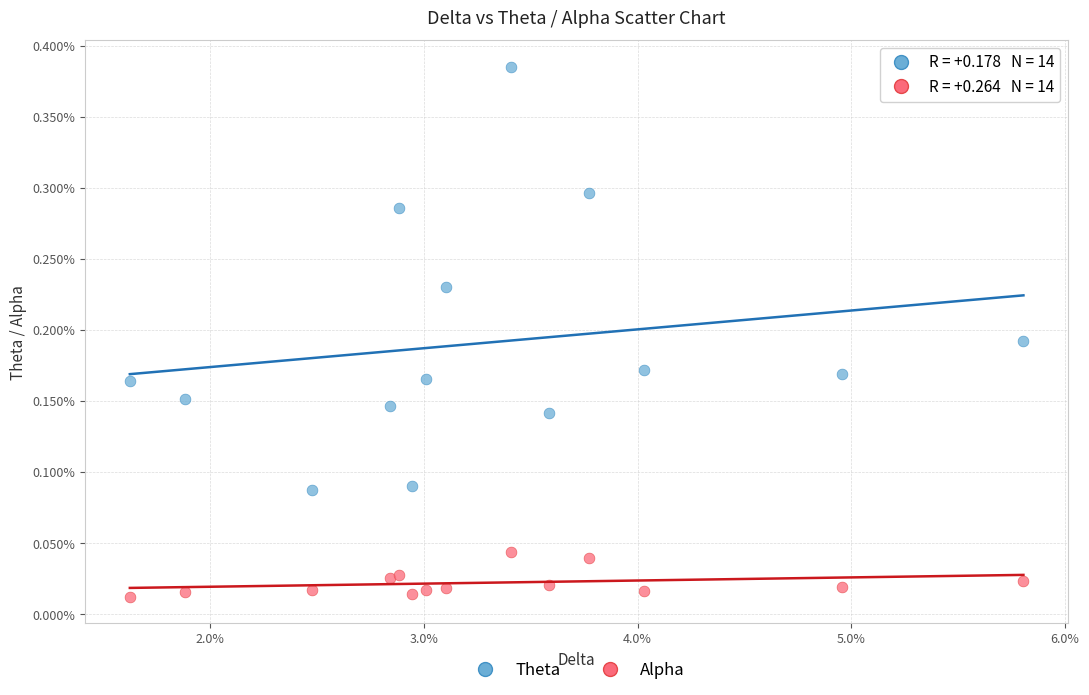

Which series contains the highest Y value?

Theta